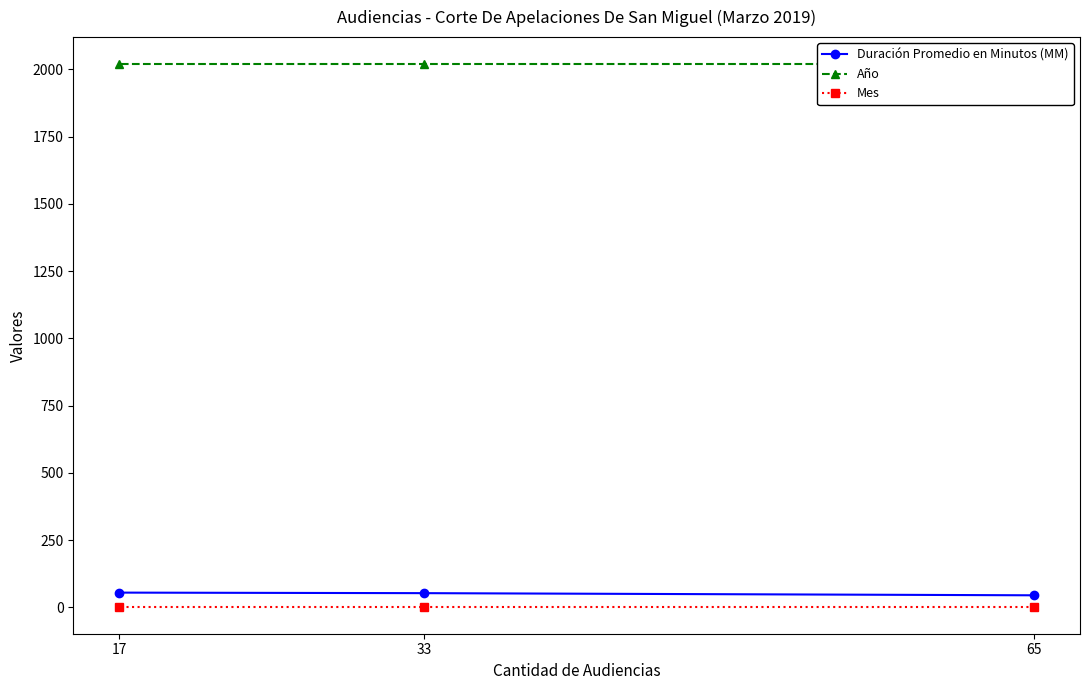

What is the average value of the Mes series?

3